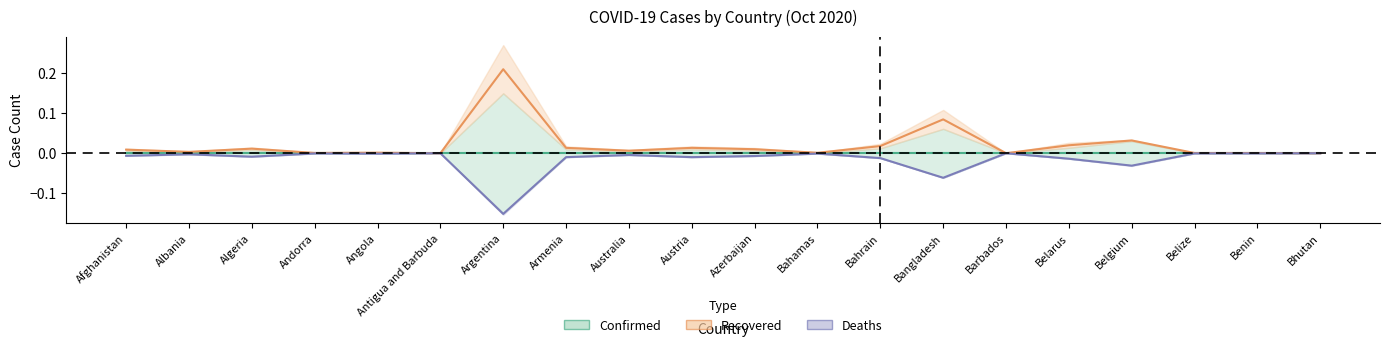

In Recovered, how many points are lower than both neighbors (excluding endpoints)?

7